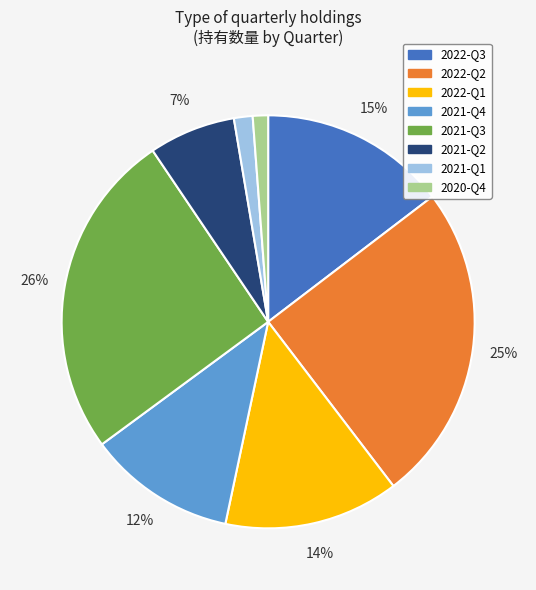

Which has a higher value, 2022-Q3 or 2022-Q2?

2022-Q2